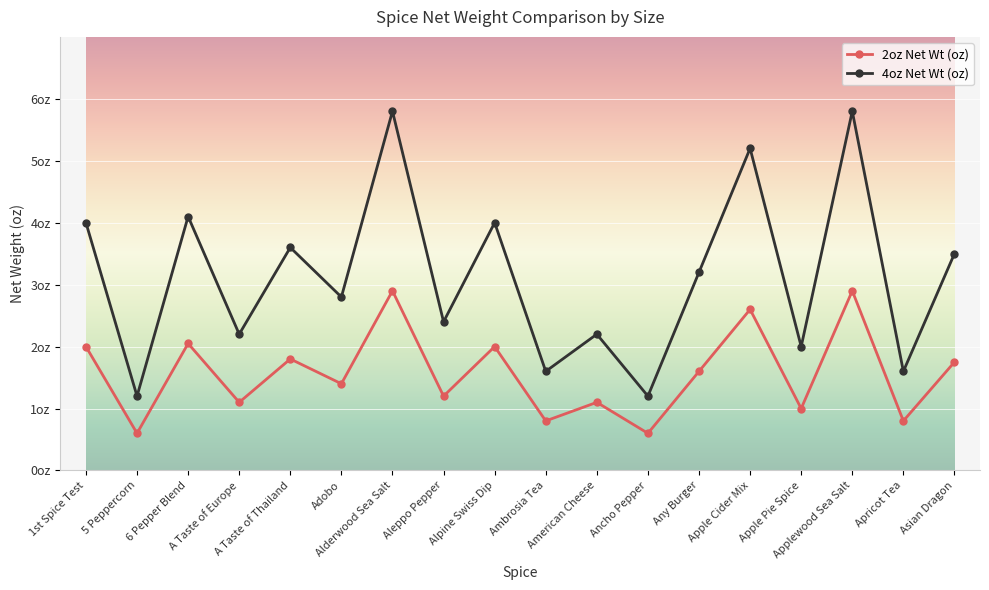

Reading left to right, extract all data points from this chart.

2oz Net Wt (oz): 2.0	0.6	2.0	1.1	1.8	1.4	2.9	1.2	2.0	0.8	1.1	0.6	1.6	2.6	1.0	2.9	0.8	1.8
4oz Net Wt (oz): 4.0	1.2	4.1	2.2	3.6	2.8	5.8	2.4	4.0	1.6	2.2	1.2	3.2	5.2	2.0	5.8	1.6	3.5